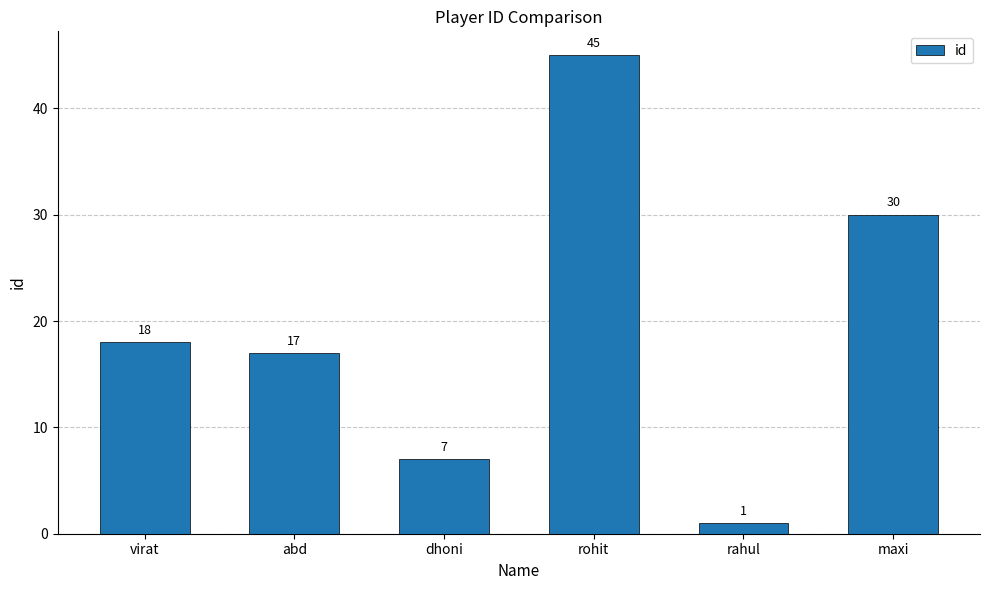

What is the value of the 5th bar from the left?

1